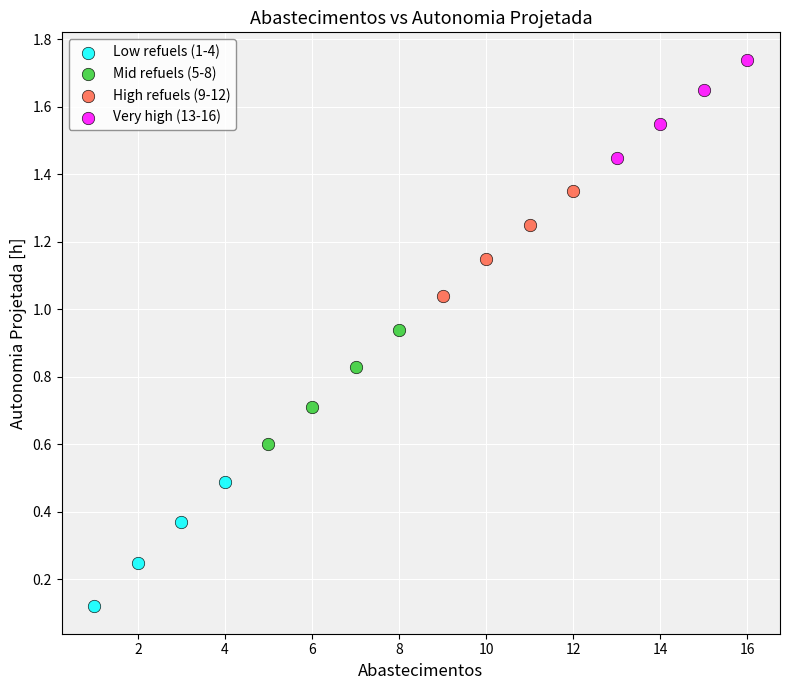

What are all the series names shown in the legend?

Low refuels (1-4), Mid refuels (5-8), High refuels (9-12), Very high (13-16)